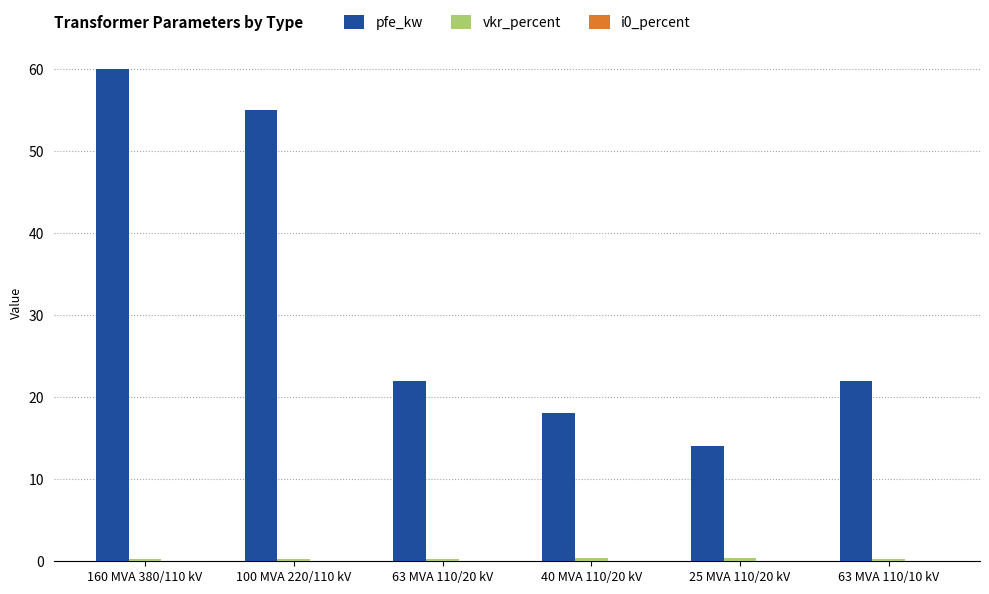

How many groups of bars are there?

6